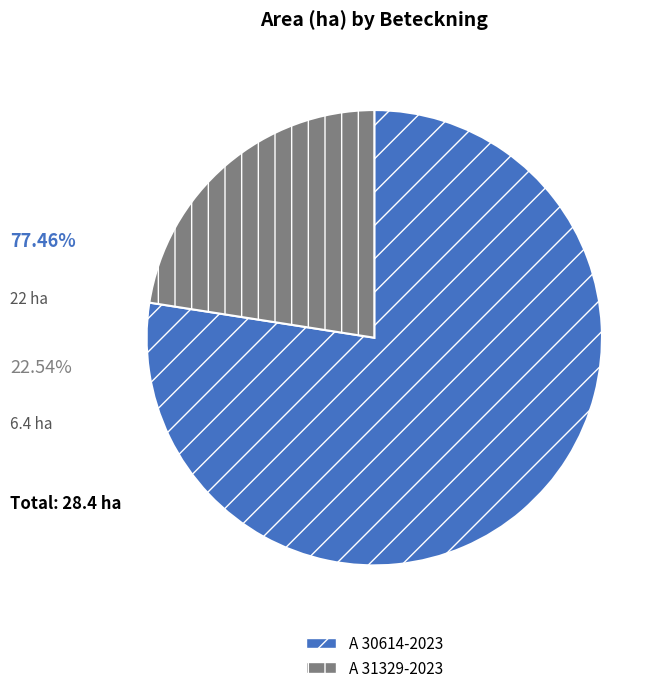

Between A 30614-2023 and A 31329-2023, which is larger?

A 30614-2023